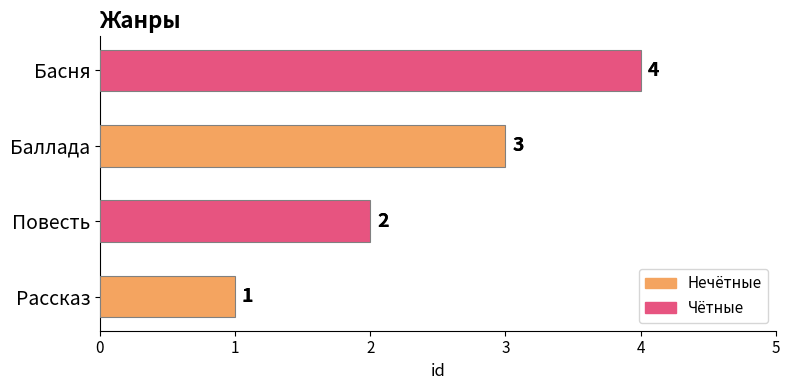

What is the value of the 4th bar from the left?

4